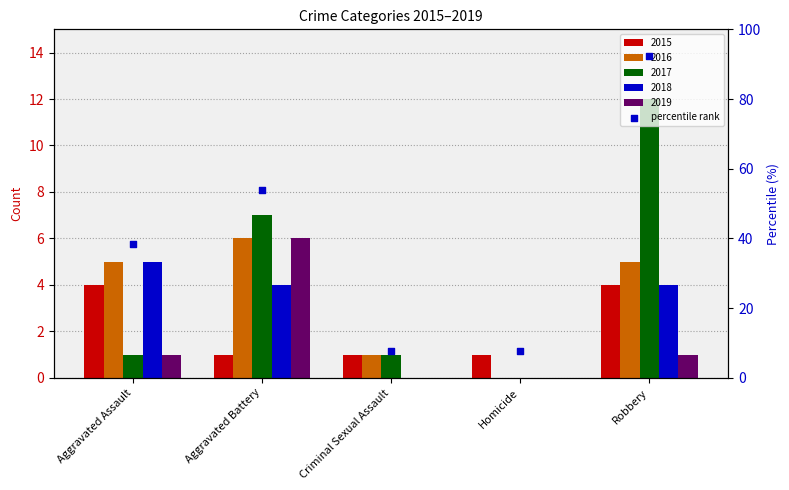

What is the change in value from Aggravated Assault to Homicide?

-30.8